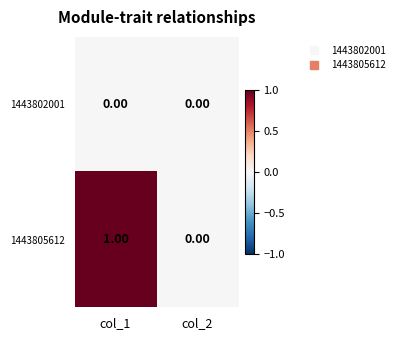

List the series in order of their overall mean, lowest first.

1443802001, 1443805612